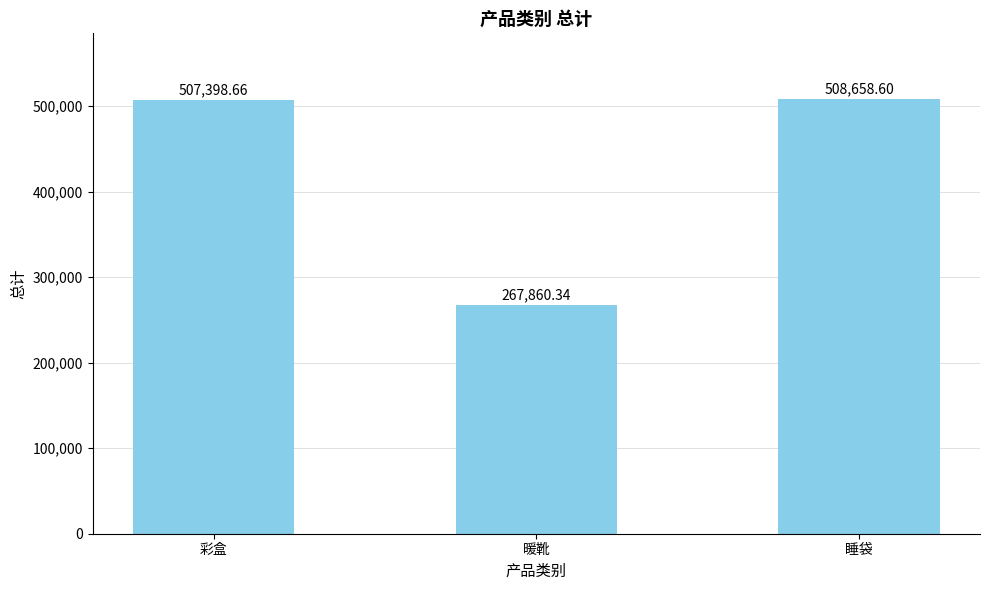

What is the change in value from 彩盒 to 暖靴?

-239538.3